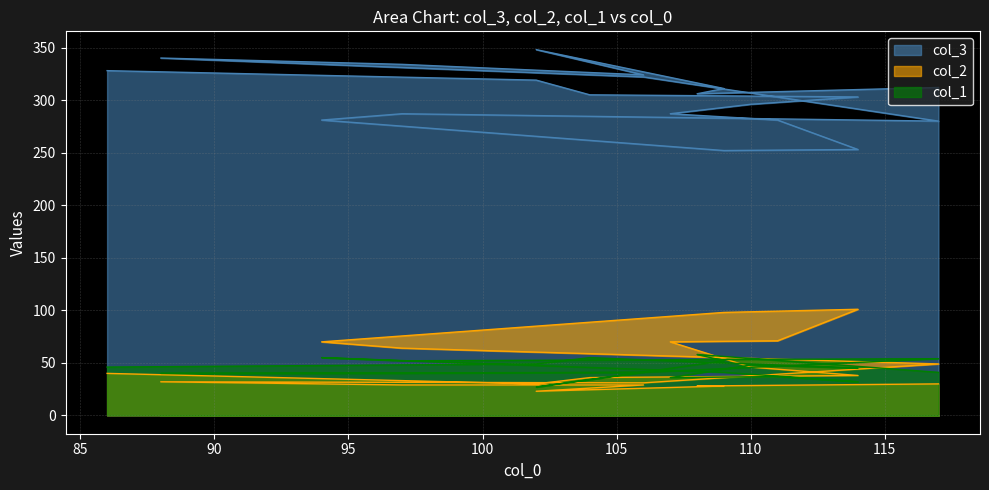

Reading left to right, extract all data points from this chart.

col_3: 312	306	311	348	324	334	340	322	280	287	281	252	253	281	287	296	303	305	319	328
col_2: 30	28	28	23	29	29	32	31	49	64	70	98	101	71	70	46	38	36	30	40
col_1: 41	58	52	27	41	40	40	41	54	52	55	41	32	37	36	48	45	55	49	46